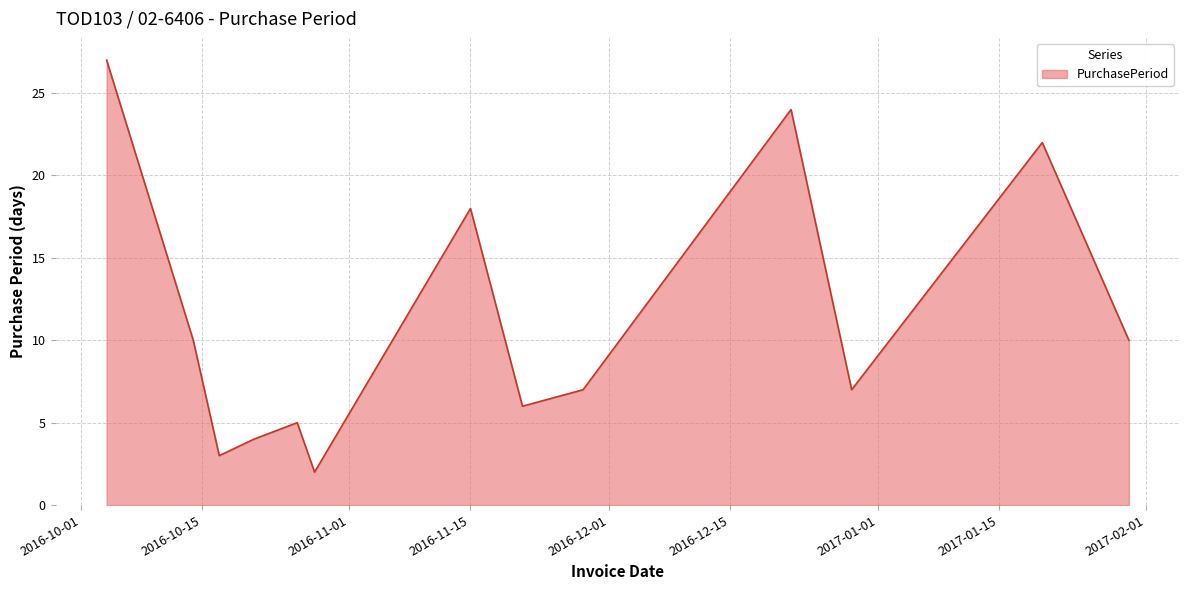

What is the maximum value shown in the chart?

27